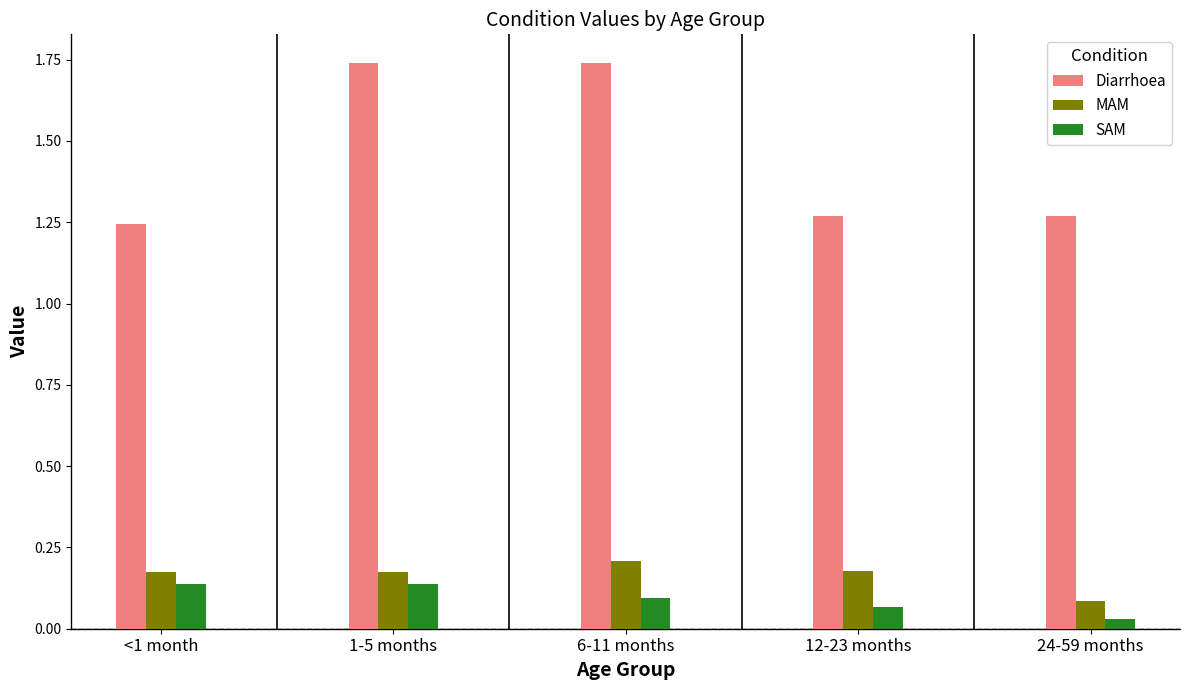

What is the label of the 5th bar from the right?

<1 month